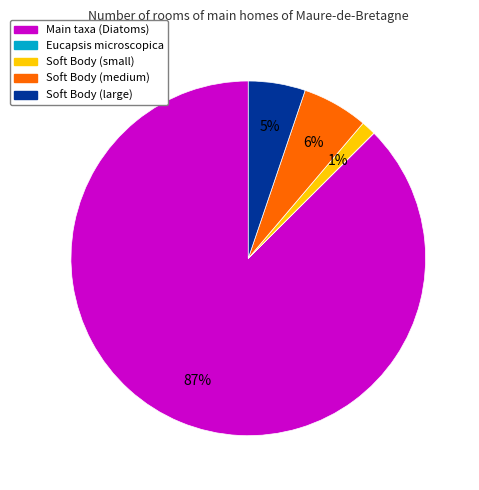

To the nearest percent, what is the average slice percentage?

20%